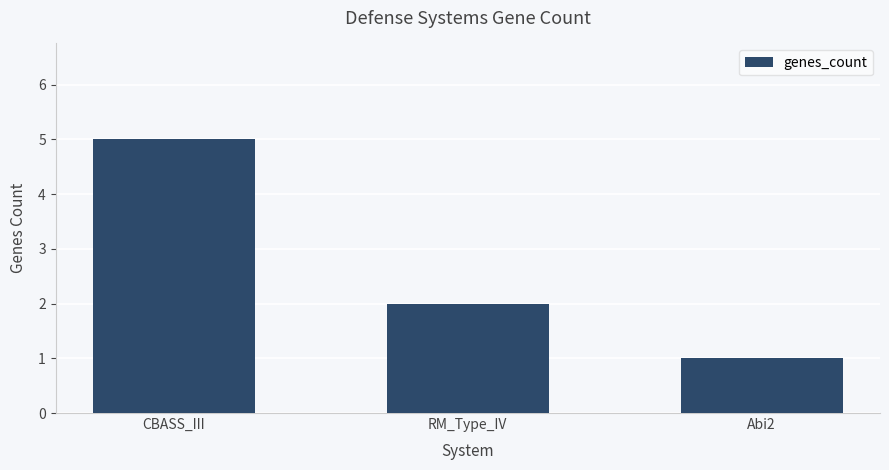

The chart shows a value of 2 at RM_Type_IV. True or false?

True